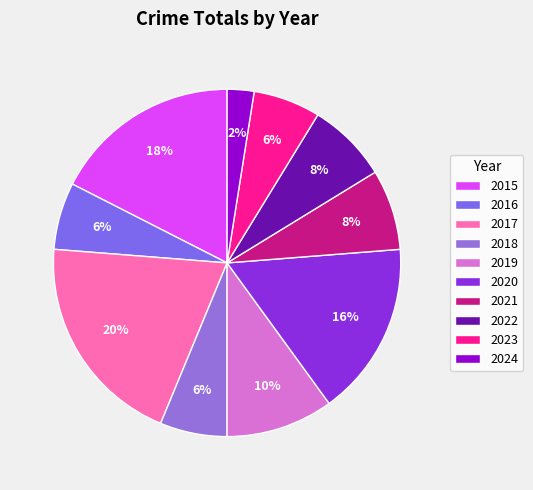

How many slices are in this pie chart?

10